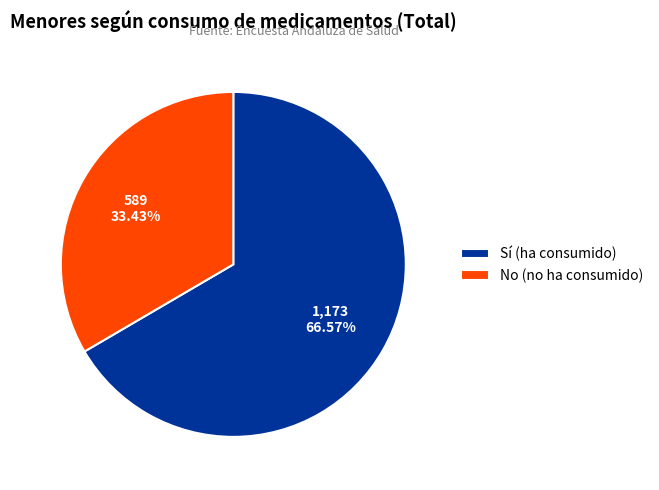

To the nearest percent, what is the difference between the largest and smallest slice percentages?

33%